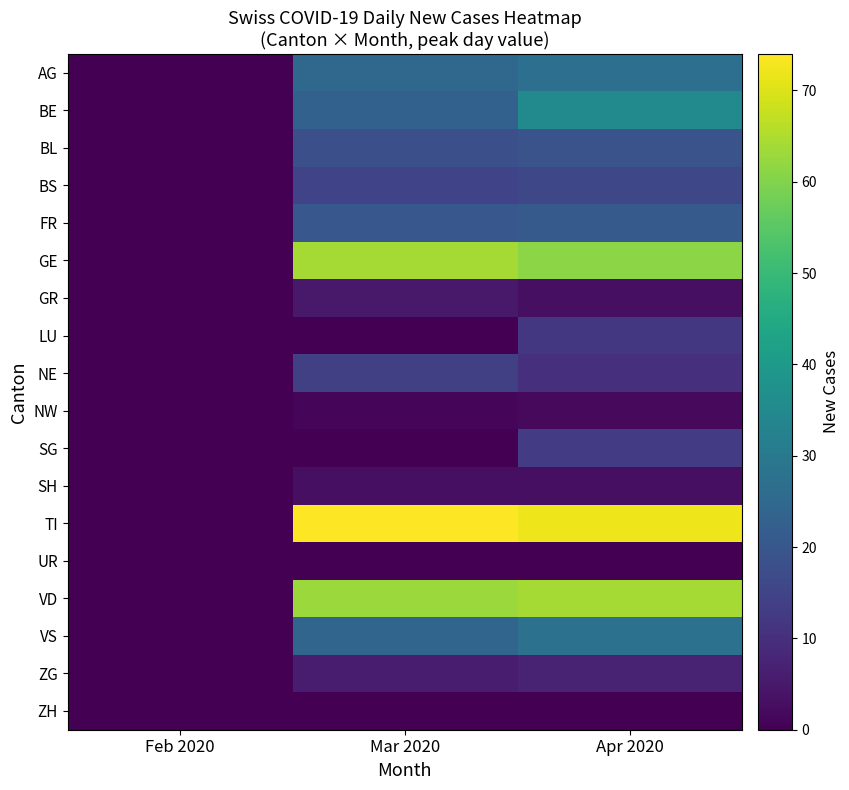

Which series has the largest range (max minus min)?

TI